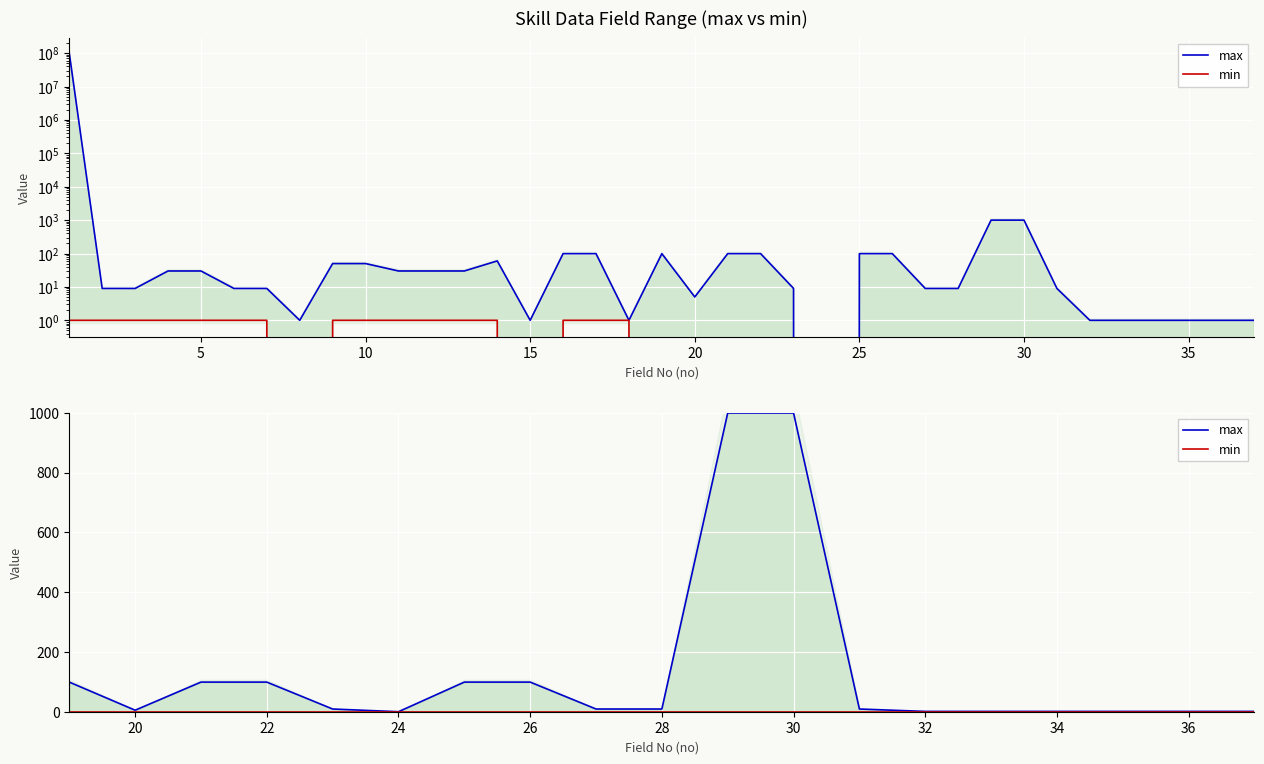

Which series has the largest total across all categories?

max